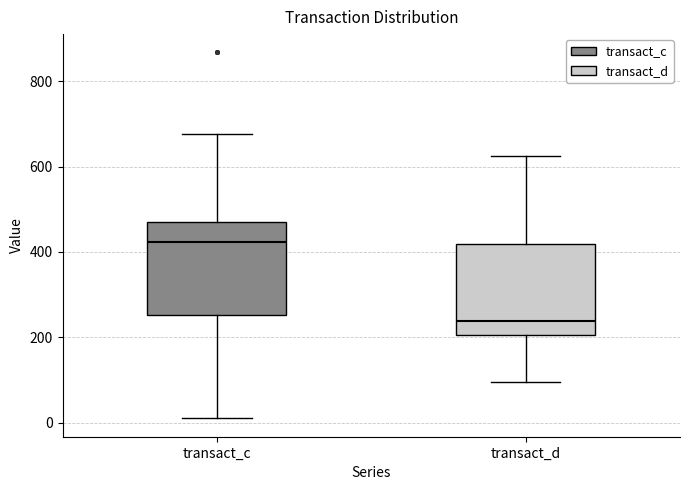

Reading left to right, read every box against the y-axis: the position of its median line, the range the box covers, and the ends of its whiskers. The values are not printed on the chart, so give them approximately, as read against the axis.

transact_c: median 420, box 260 to 460, whiskers 0 to 680
transact_d: median 240, box 200 to 420, whiskers 100 to 620